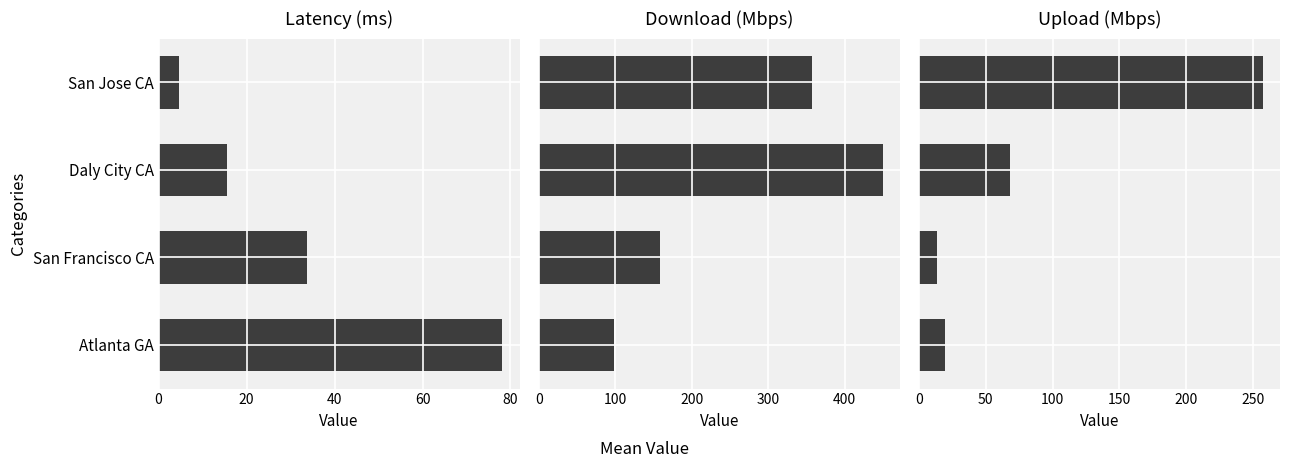

Which series has the largest total across all categories?

Download (Mbps)